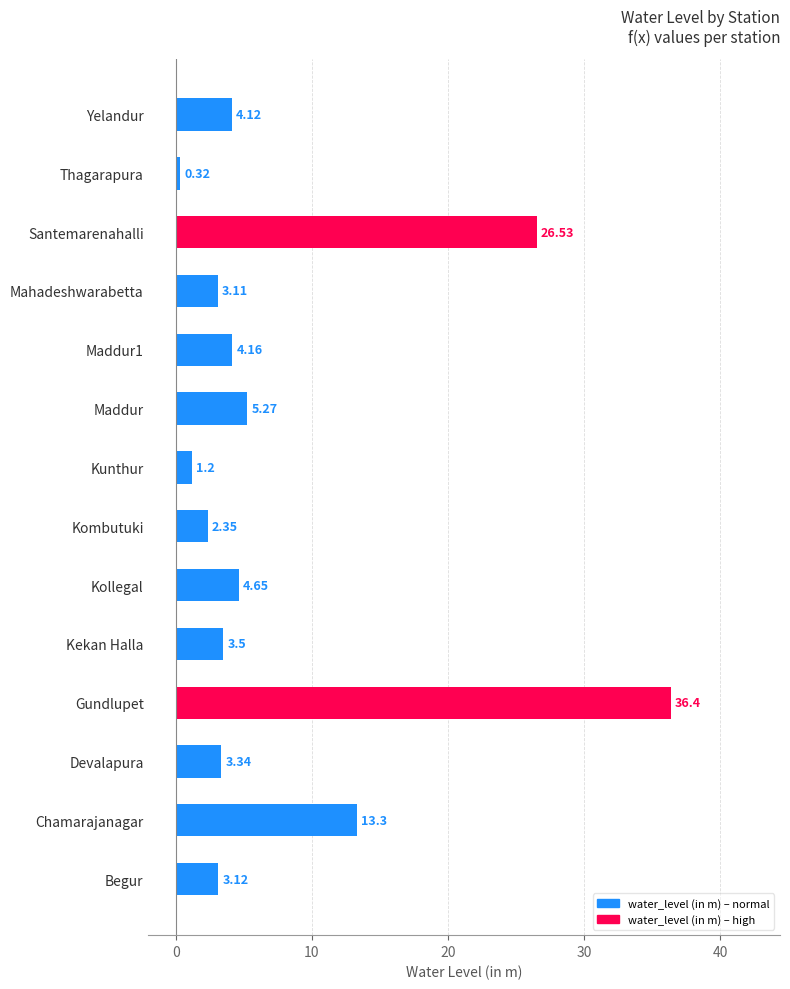

Rank the categories by value from lowest to highest.

Thagarapura, Kunthur, Kombutuki, Mahadeshwarabetta, Begur, Devalapura, Kekan Halla, Yelandur, Maddur1, Kollegal, Maddur, Chamarajanagar, Santemarenahalli, Gundlupet